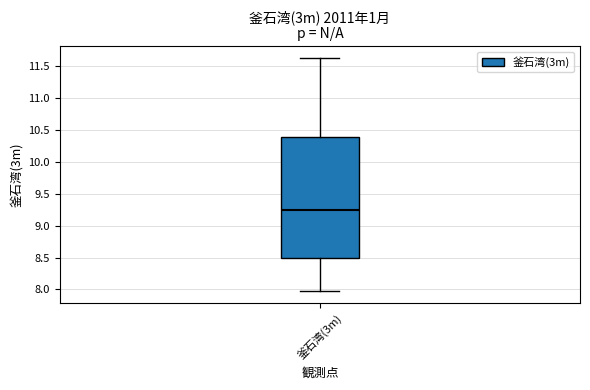

Read this box plot against the y-axis: the position of the median line, the range covered by the box, and the ends of both whiskers. The values are not printed on the chart, so give them approximately, as read against the axis.

median 9.25, box 8.50 to 10.40, whiskers 7.95 to 11.65